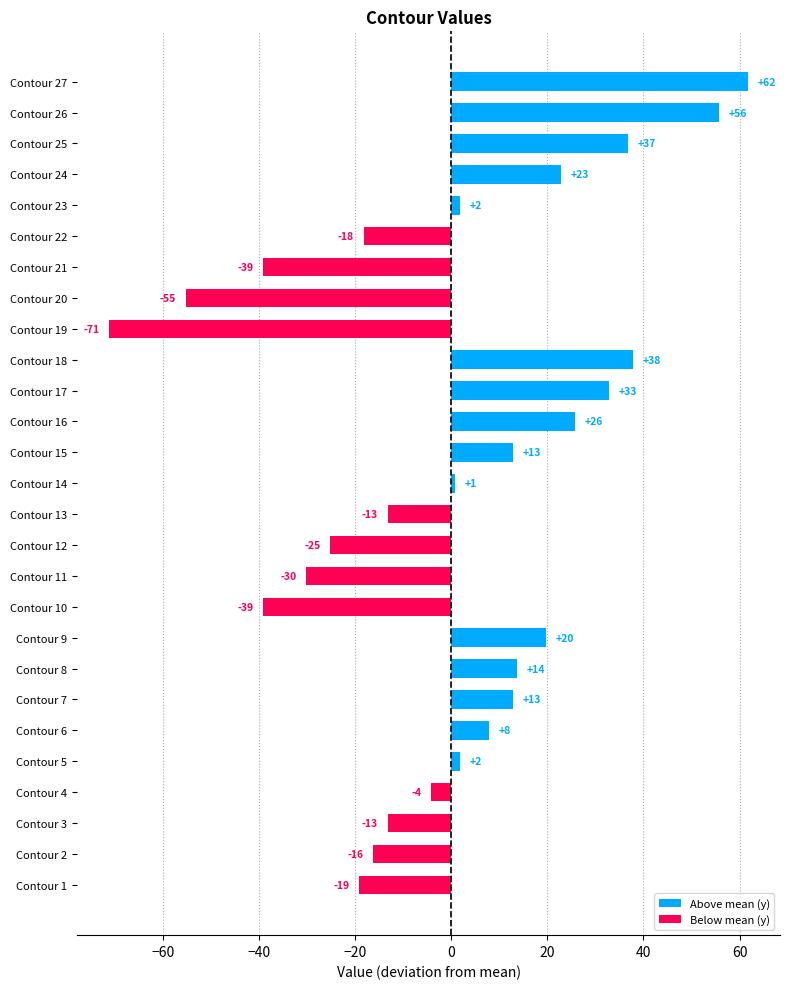

Are the bars horizontal?

Yes